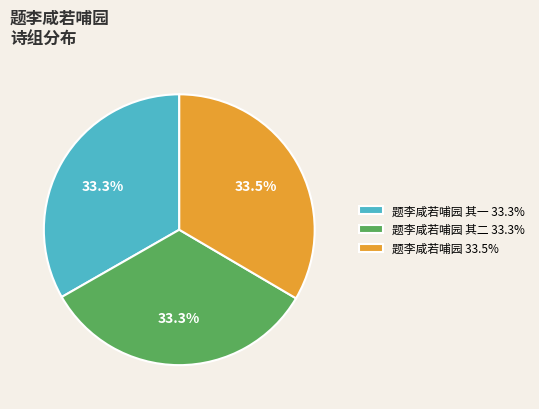

Is there a majority slice in this chart?

No